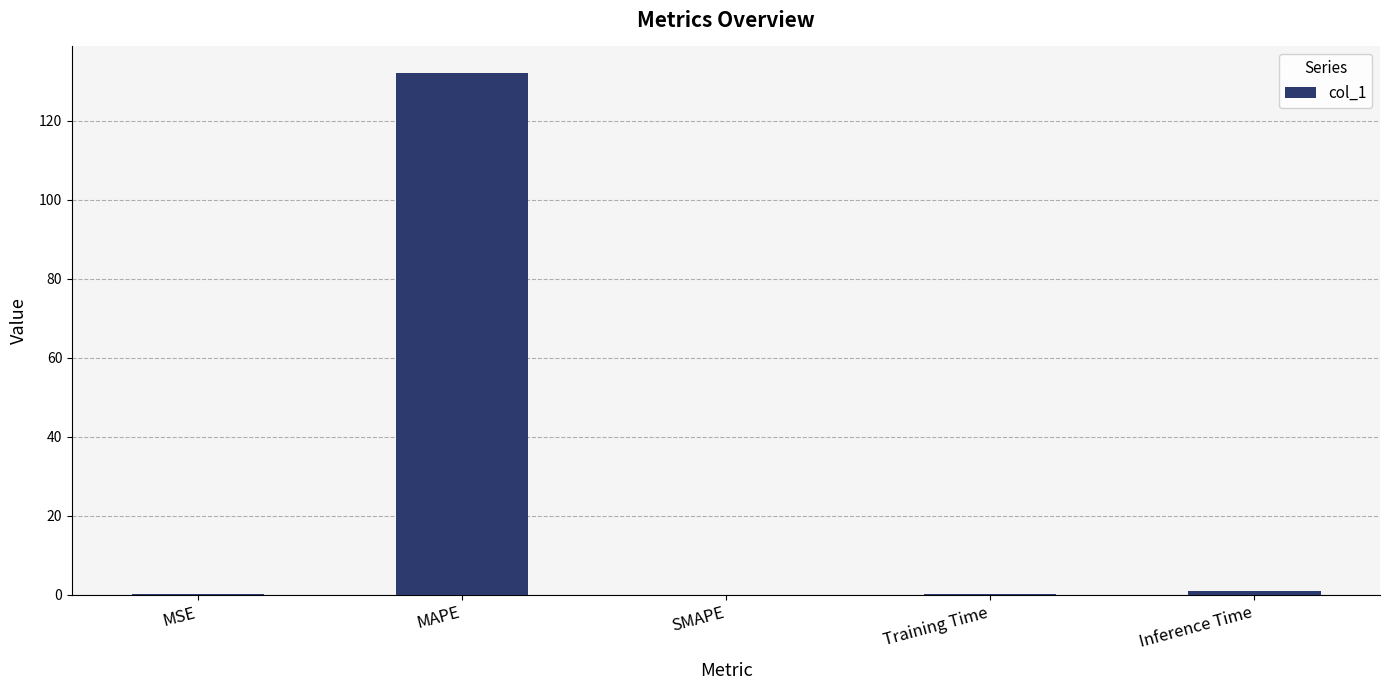

Between Training Time and MAPE, which is larger?

MAPE